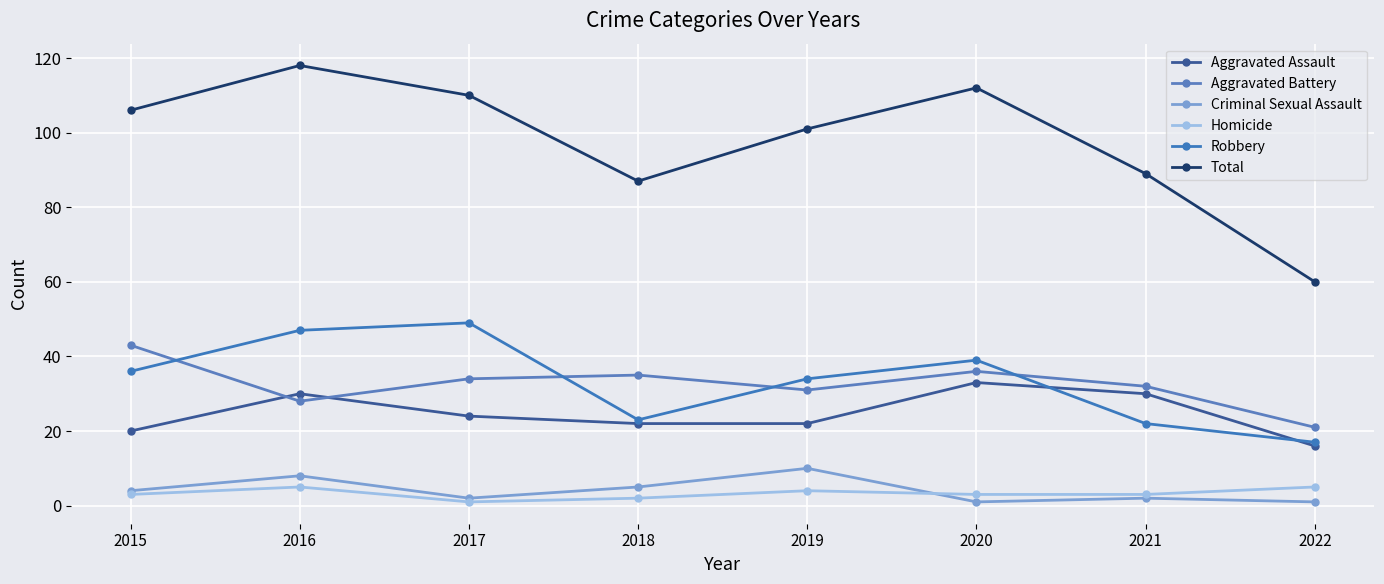

True or false: Criminal Sexual Assault and Total cross at least once.

False